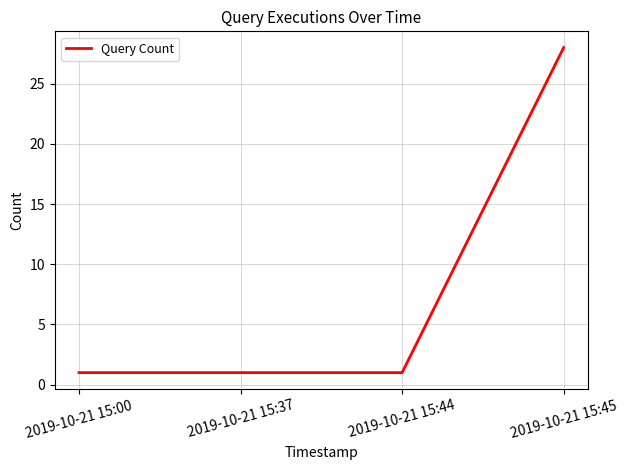

How many values are between 1 and 28?

4